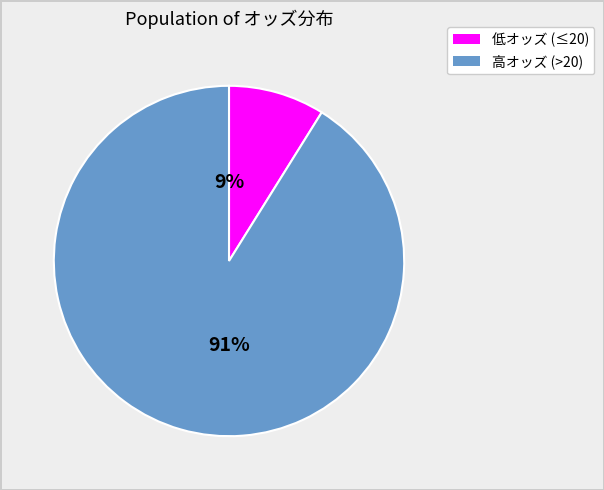

To the nearest percent, what is the difference between the largest and smallest slice percentages?

82%